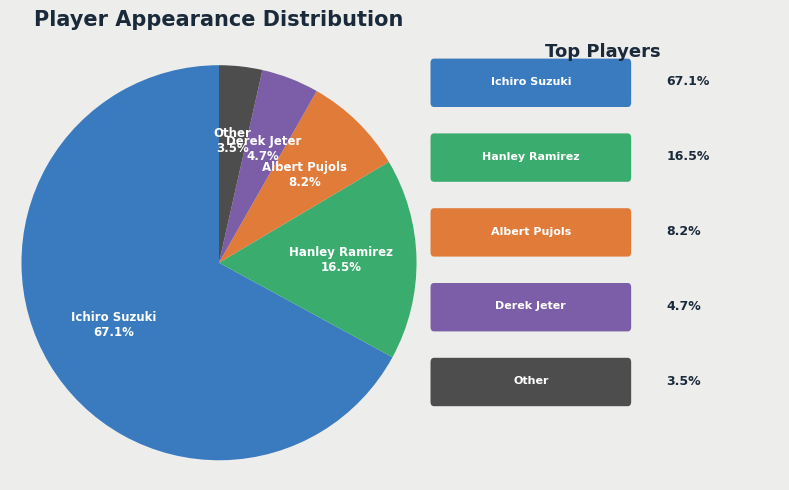

Is there any slice that represents more than half of the pie?

Yes